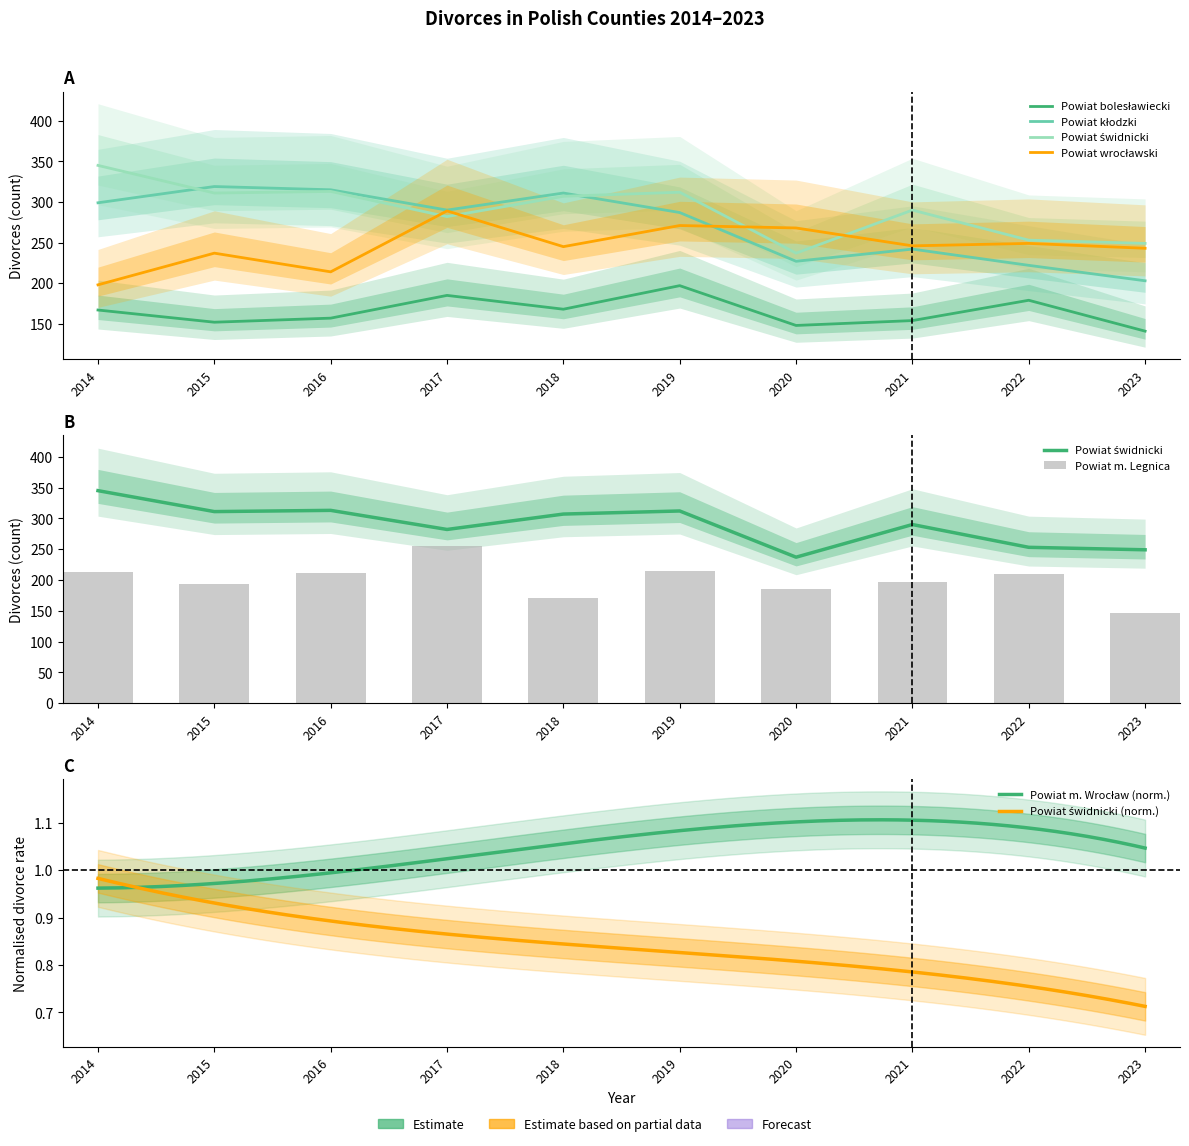

Read the Powiat kłodzki value at 2014, to the nearest 10.

300